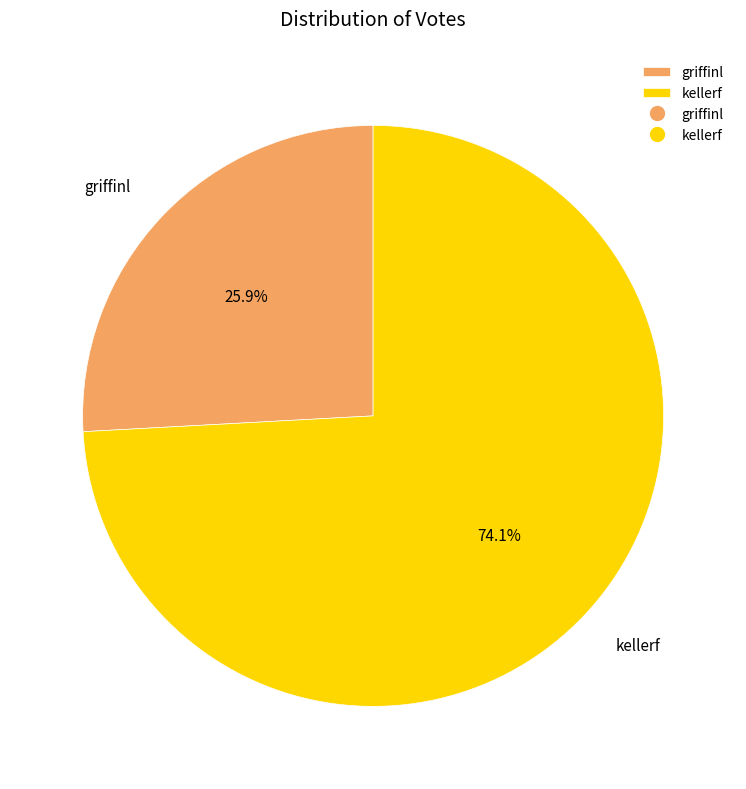

Which category accounts for the majority?

kellerf